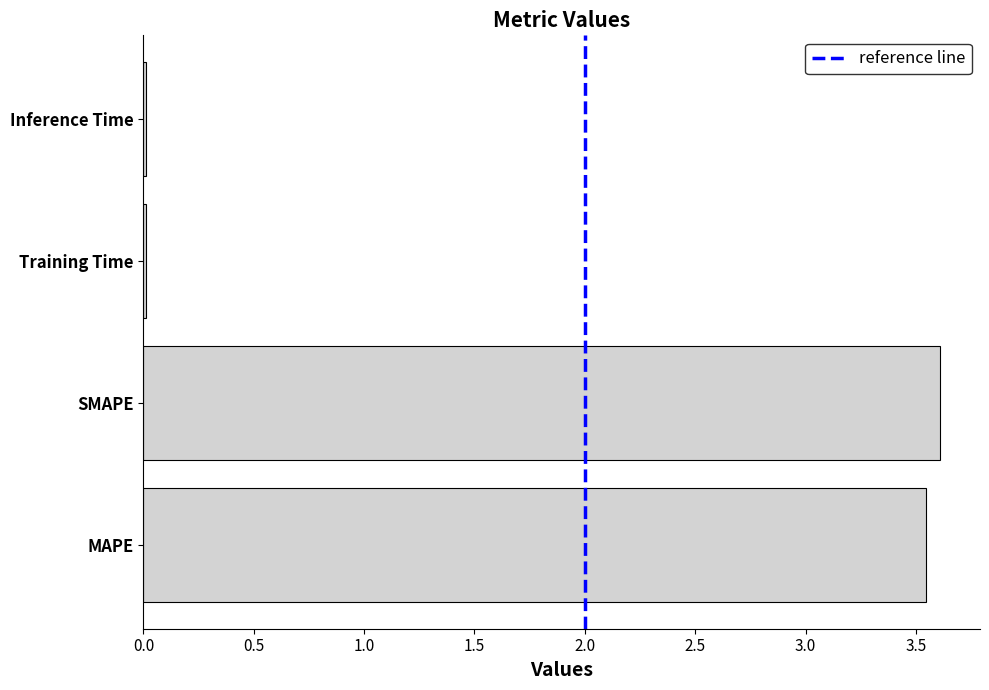

What is the greatest value displayed?

3.6